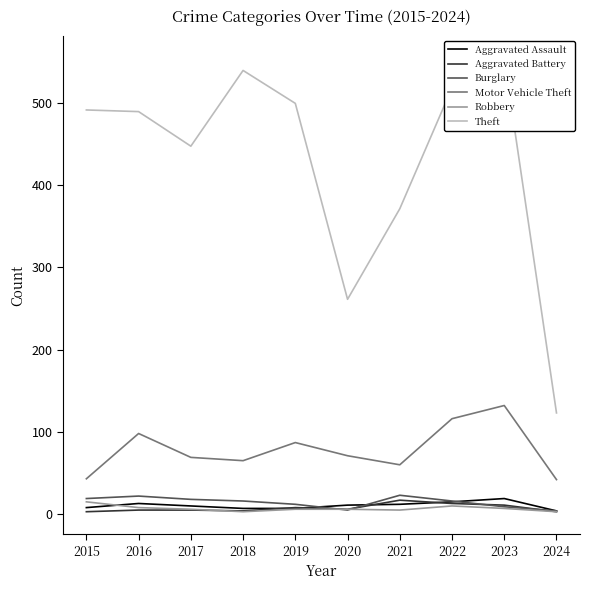

The Motor Vehicle Theft series shows 116 at 2022. True or false?

True